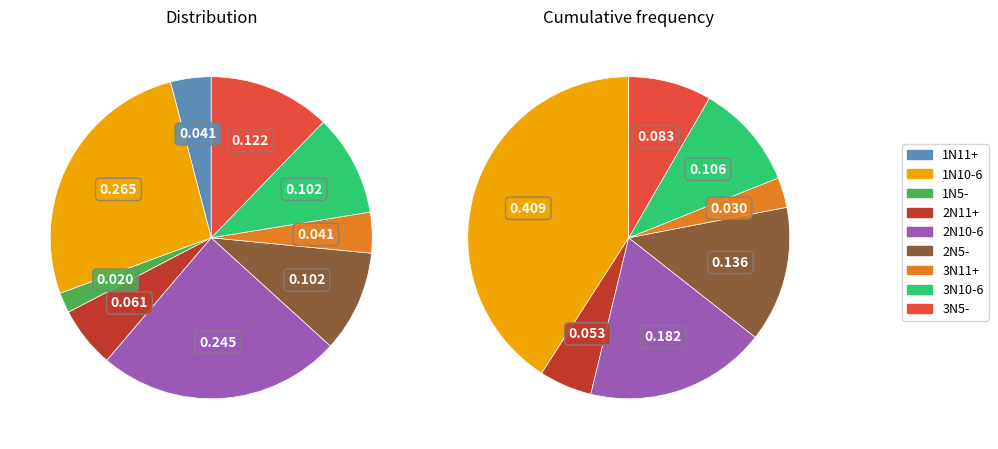

How many slices are in this pie chart?

9